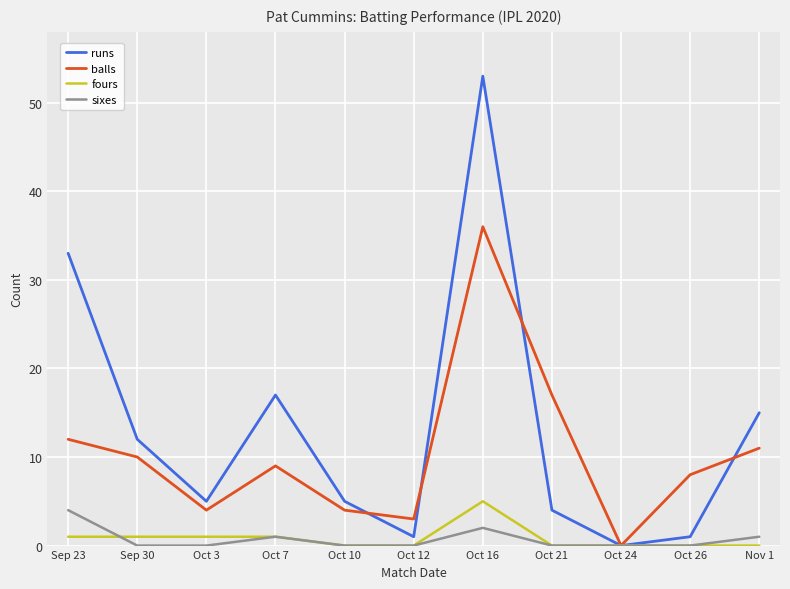

How many positive values does the balls series have?

10